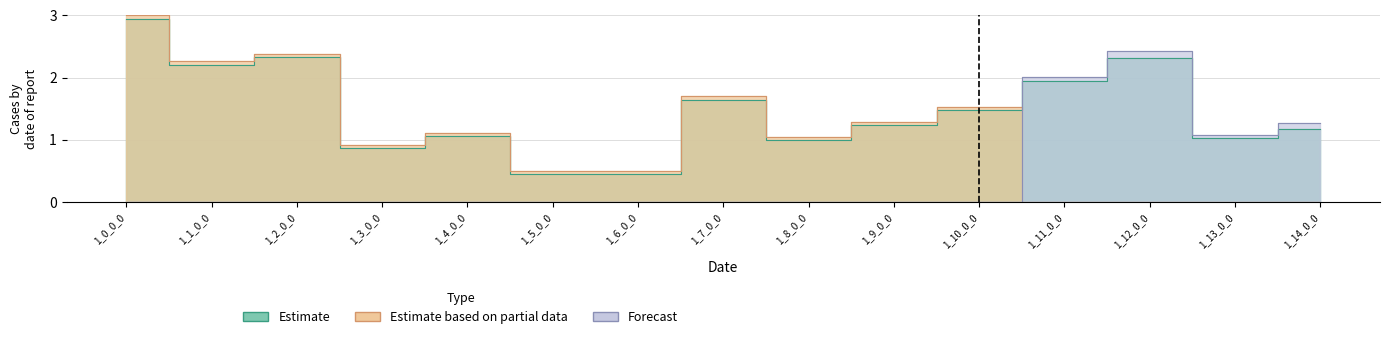

Rank the series at 1_12_0_0 from lowest to highest value.

Estimate based on partial data, Estimate, Forecast